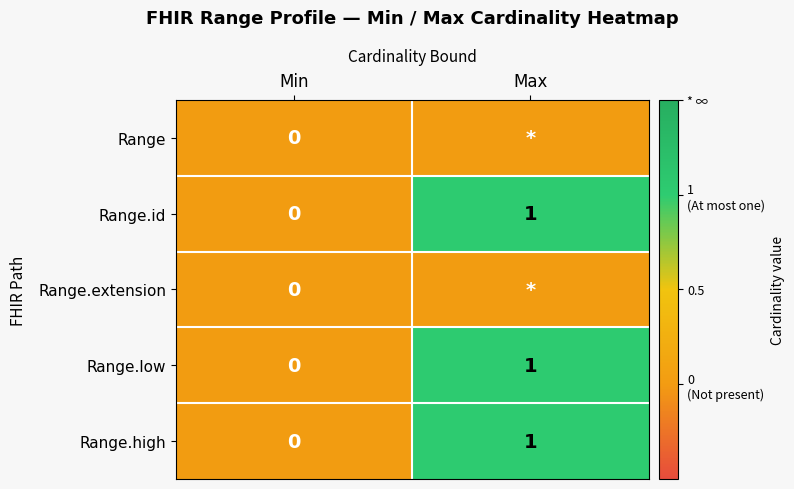

What is the difference between the highest and lowest values at Max?

1